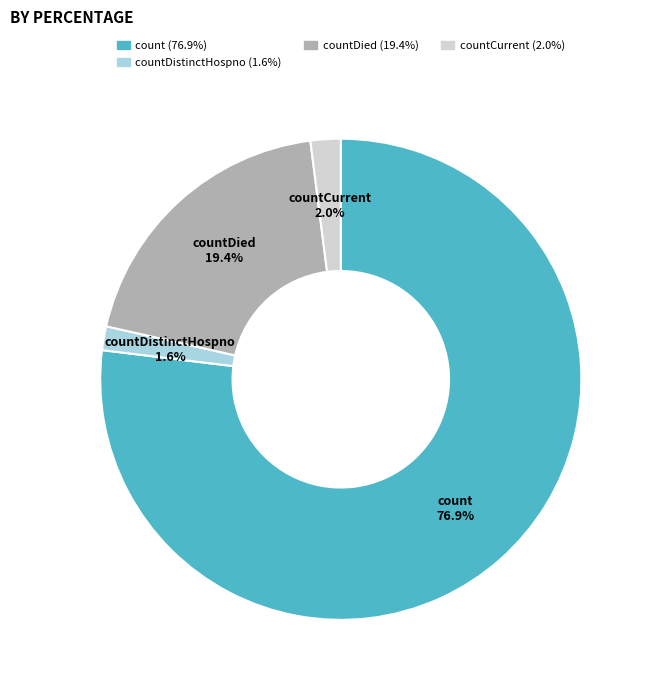

To the nearest percent, what is the difference between the largest and smallest slice percentages?

75%